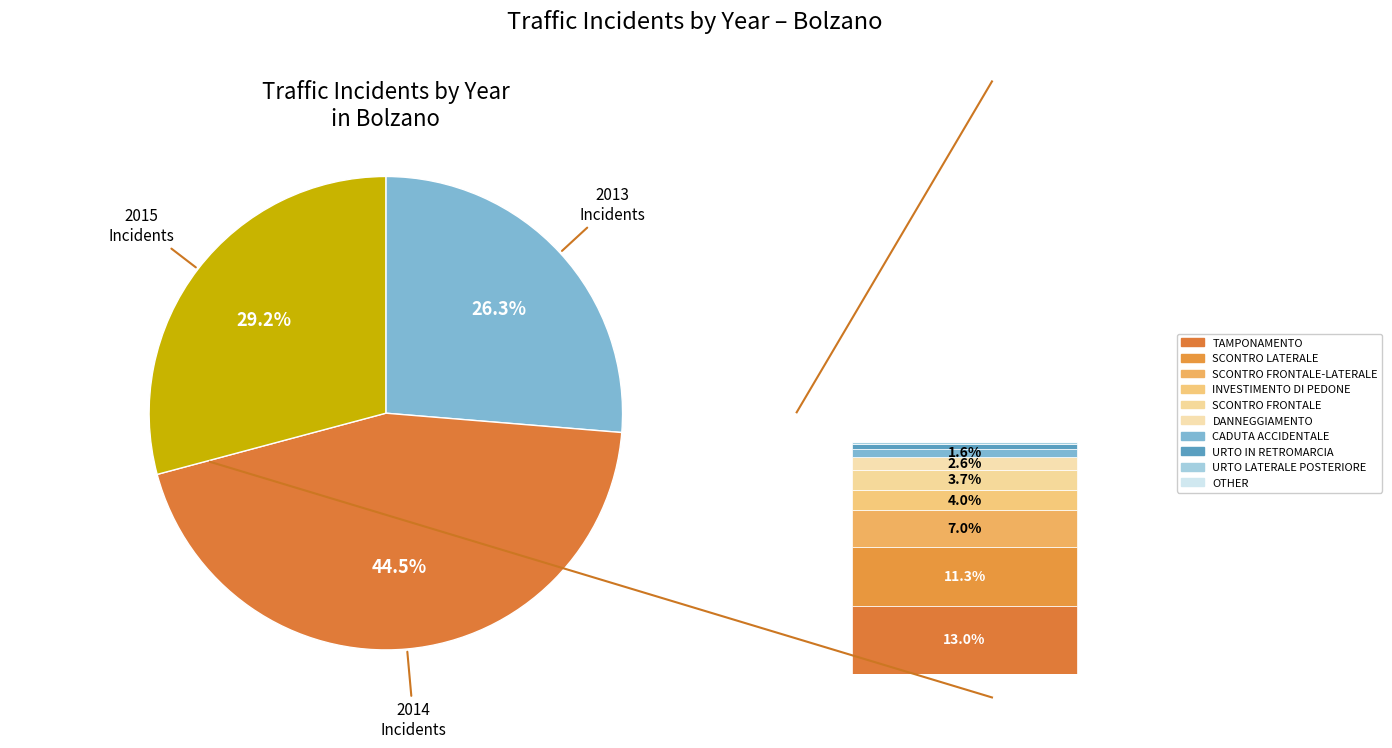

How many segments does this pie chart have?

3